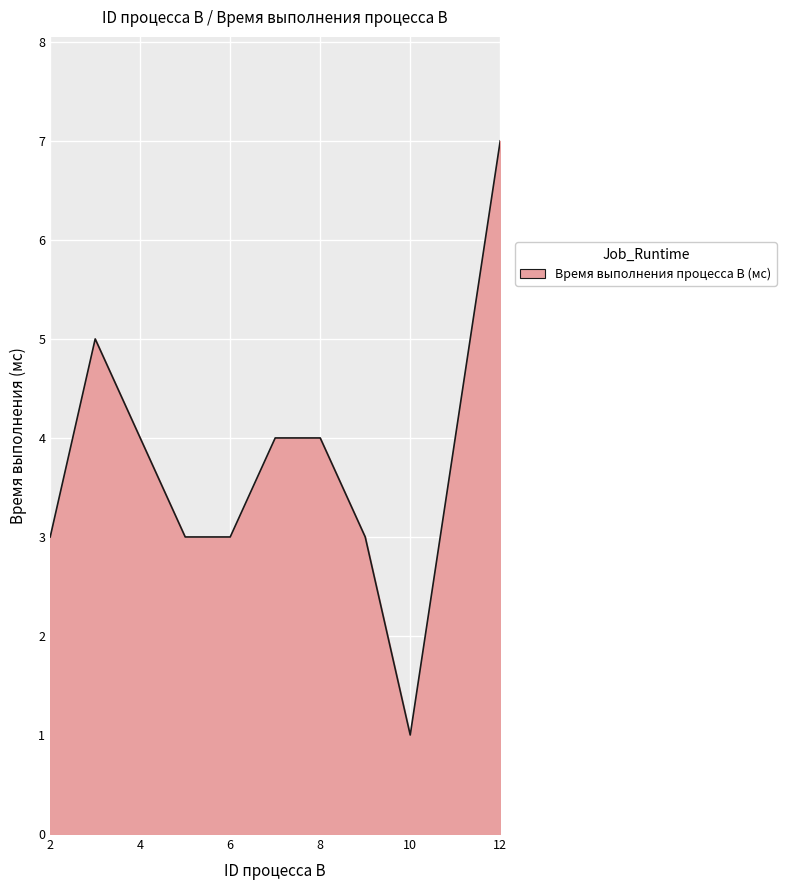

What is the greatest value displayed?

7